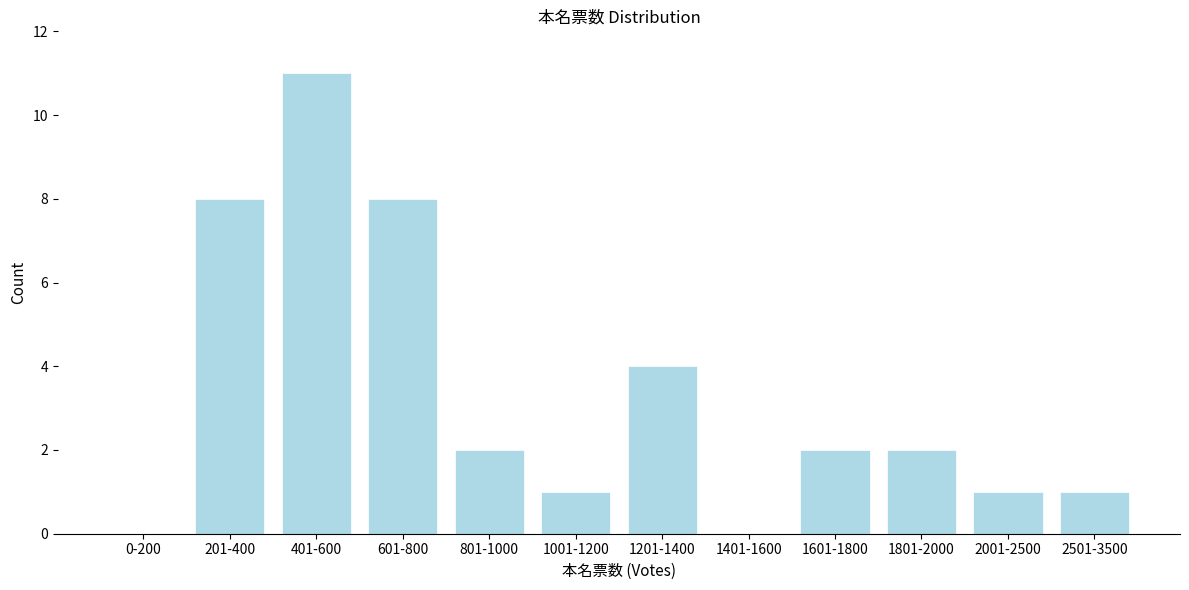

Reading left to right, extract all data points from this chart.

0-200=0	201-400=8	401-600=11	601-800=8	801-1000=2	1001-1200=1	1201-1400=4	1401-1600=0	1601-1800=2	1801-2000=2	2001-2500=1	2501-3500=1